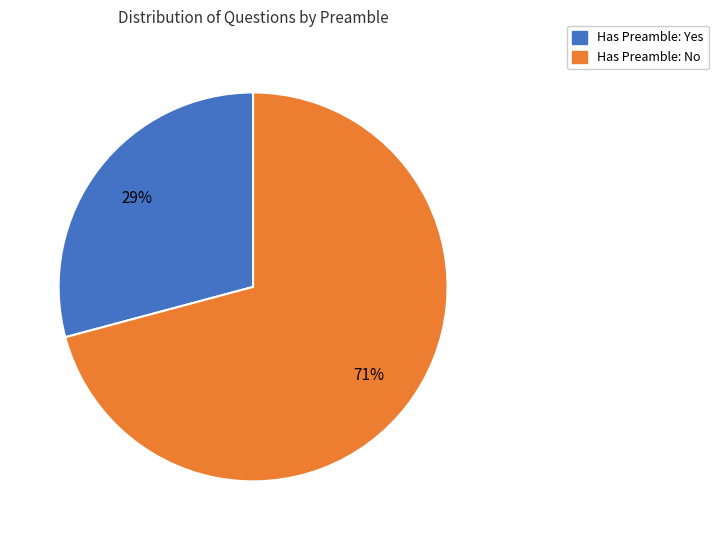

Does any single category account for the majority?

Yes